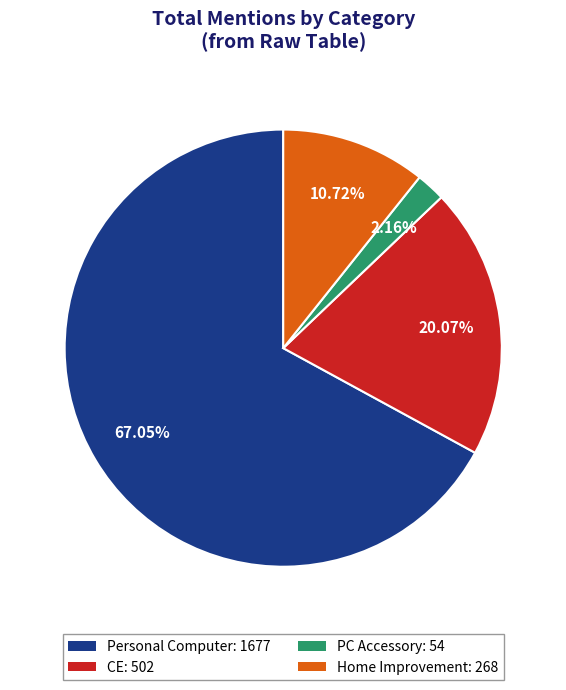

Does any single category account for the majority?

Yes